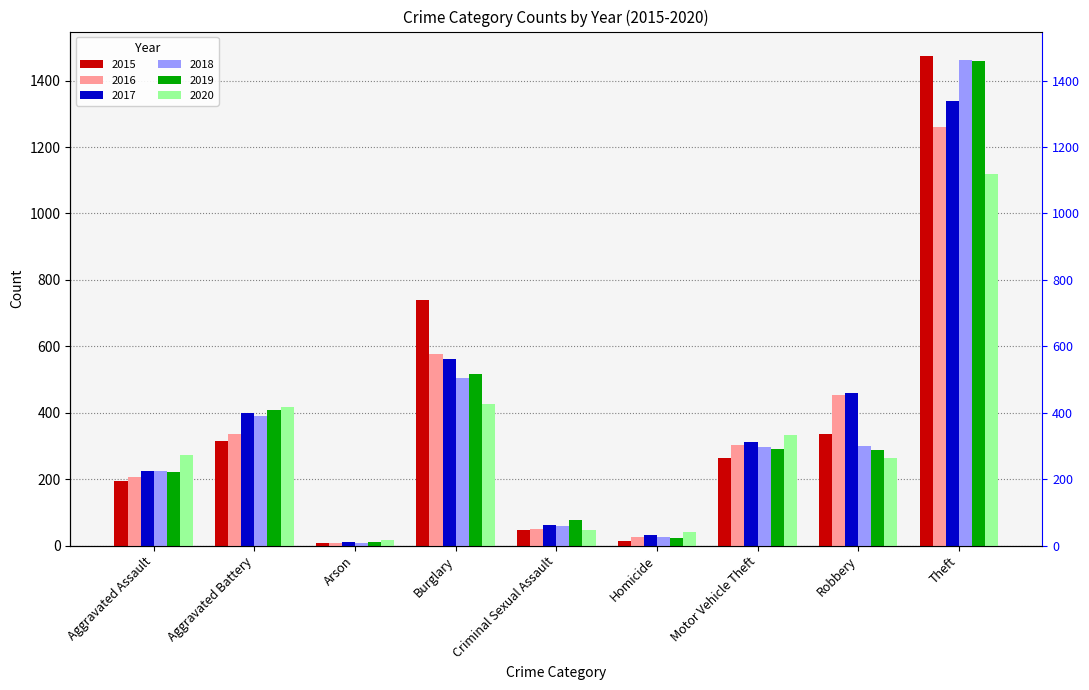

Reading left to right, what are all the values shown in this chart?

2015: 194	316	9	738	46	15	263	337	1474
2016: 206	336	7	576	50	26	304	454	1259
2017: 225	400	10	562	62	33	312	460	1339
2018: 225	389	7	506	60	25	298	301	1461
2019: 223	407	12	517	77	22	290	287	1459
2020: 273	416	17	425	48	41	333	263	1120